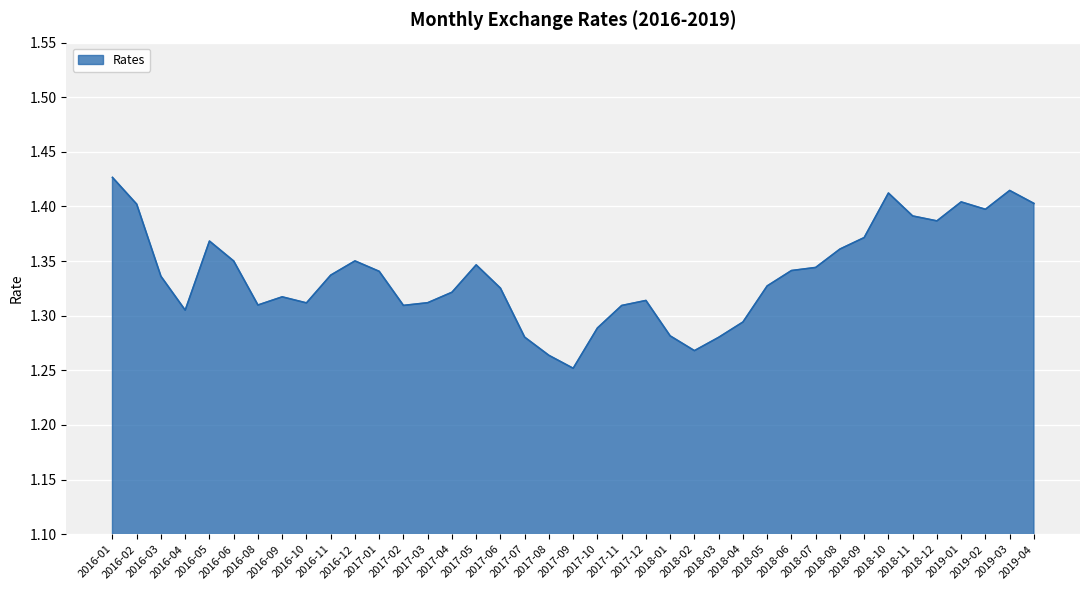

Count the number of data series in this chart.

1